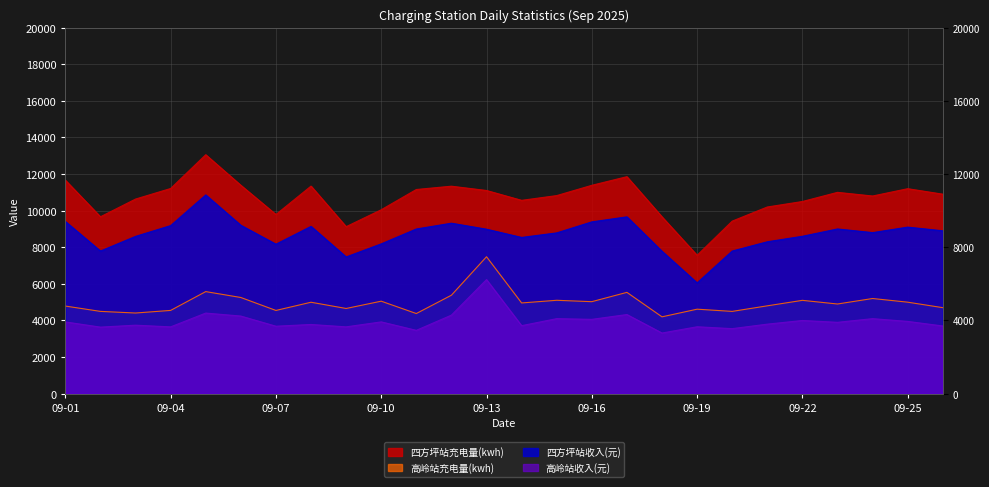

What is the value of the 高岭站收入(元) point at the 15th from the left?

4100.3